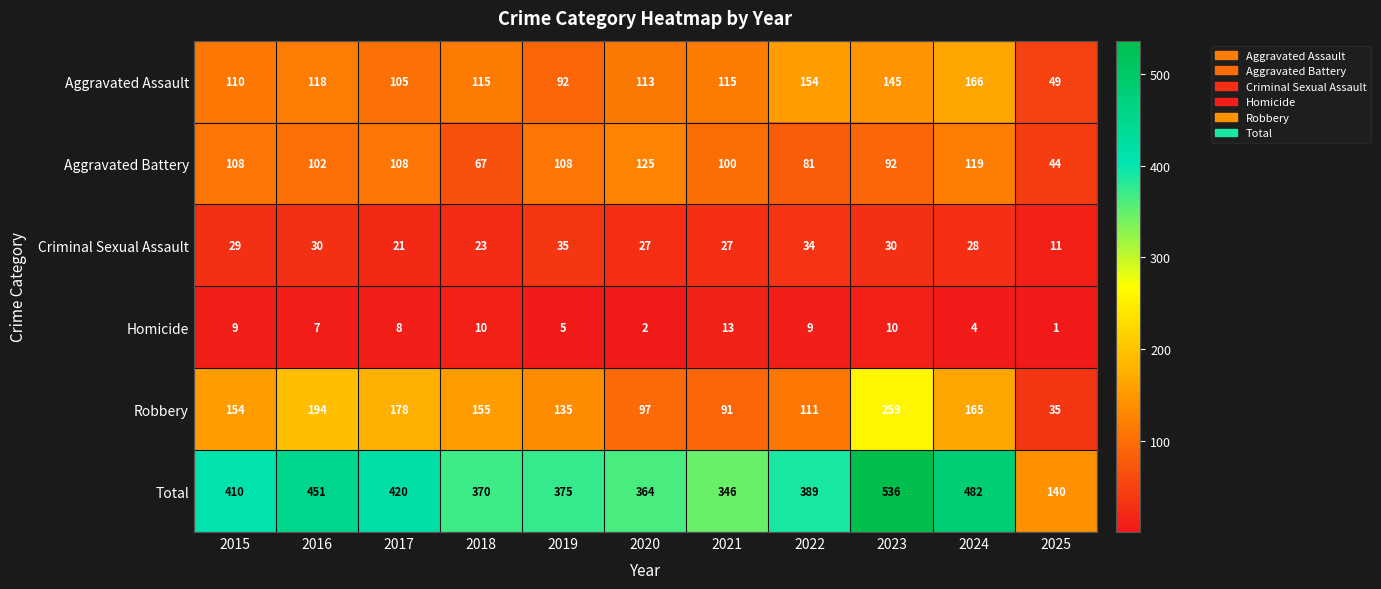

At 2020, list the series in order from largest to smallest.

Total, Aggravated Battery, Aggravated Assault, Robbery, Criminal Sexual Assault, Homicide